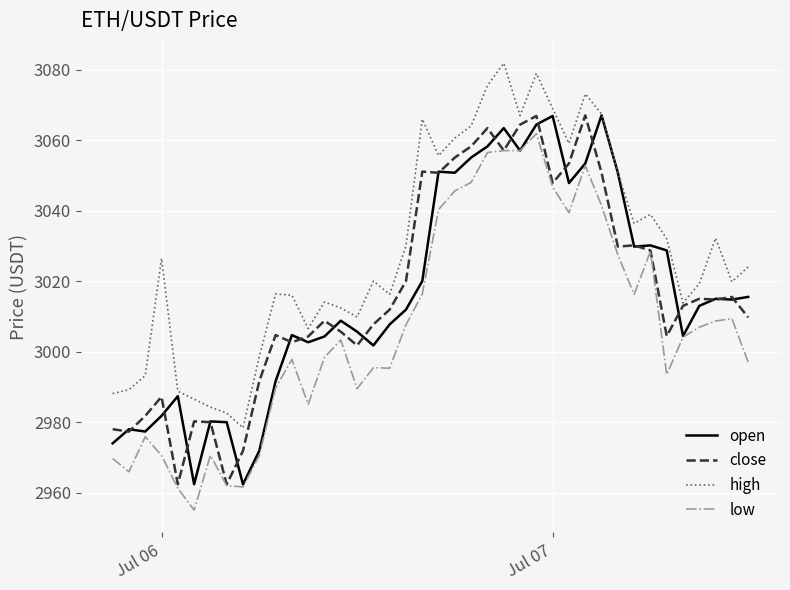

Is this an area chart (filled region under the line)?

No